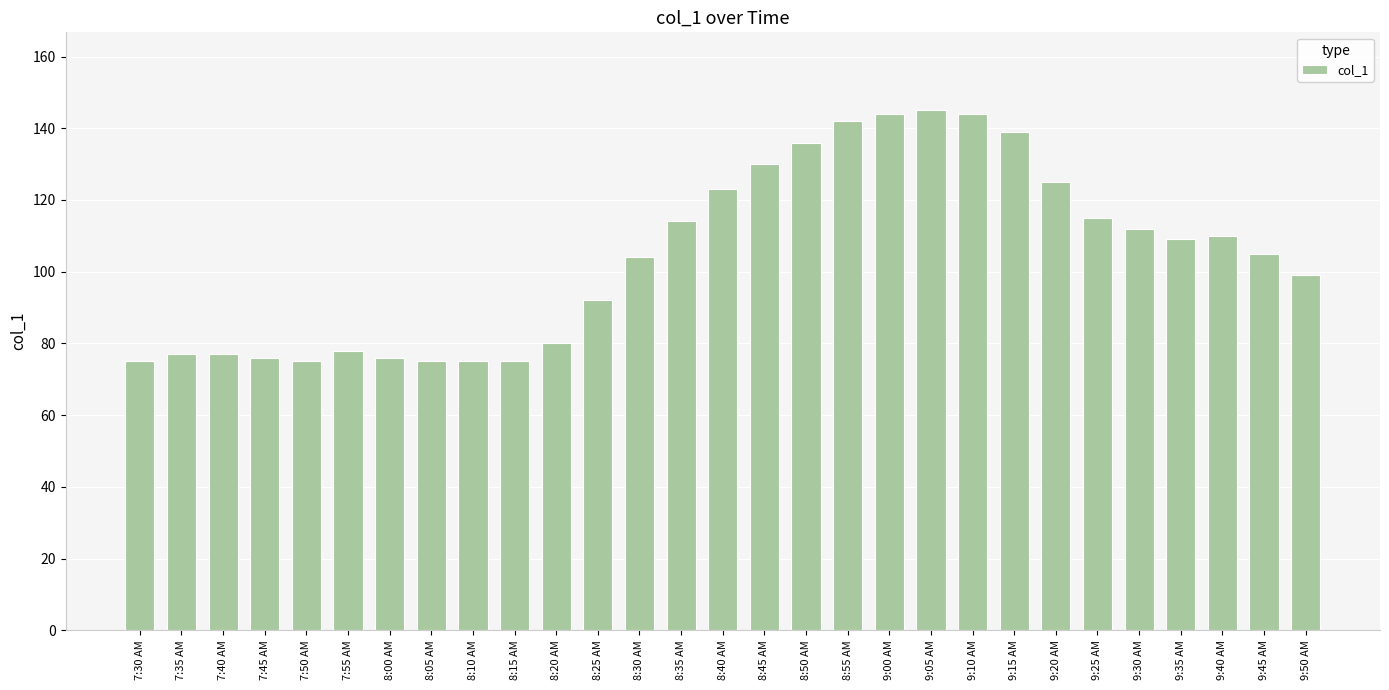

What is the greatest value displayed?

145